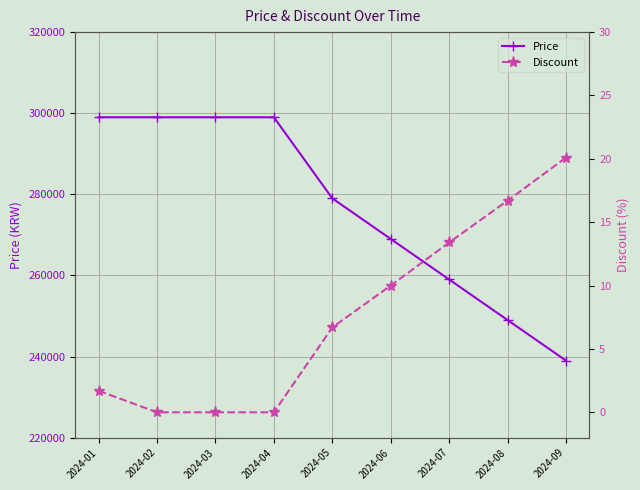

True or false: Price has more than 1 interior local peaks.

False